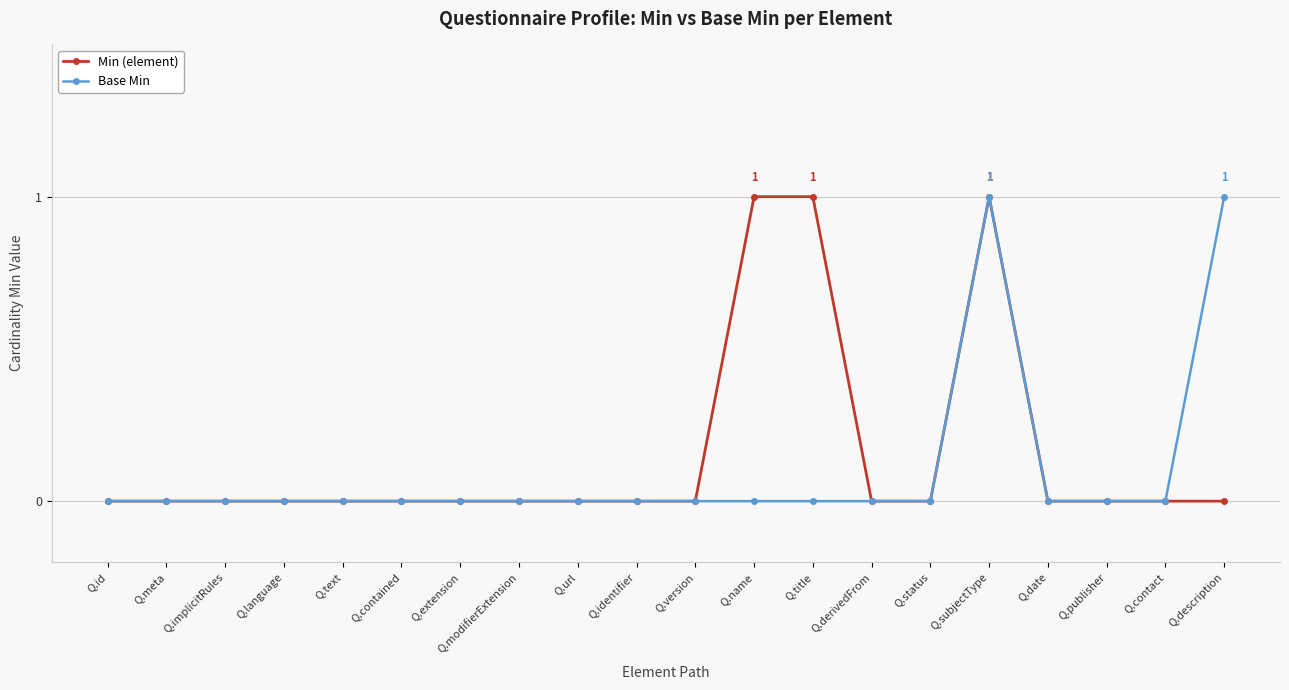

Reading right to left, list all the values displayed in this chart.

Min (element): Q.description=0	Q.contact=0	Q.publisher=0	Q.date=0	Q.subjectType=1	Q.status=0	Q.derivedFrom=0	Q.title=1	Q.name=1	Q.version=0	Q.identifier=0	Q.url=0	Q.modifierExtension=0	Q.extension=0	Q.contained=0	Q.text=0	Q.language=0	Q.implicitRules=0	Q.meta=0	Q.id=0
Base Min: Q.description=1	Q.contact=0	Q.publisher=0	Q.date=0	Q.subjectType=1	Q.status=0	Q.derivedFrom=0	Q.title=0	Q.name=0	Q.version=0	Q.identifier=0	Q.url=0	Q.modifierExtension=0	Q.extension=0	Q.contained=0	Q.text=0	Q.language=0	Q.implicitRules=0	Q.meta=0	Q.id=0